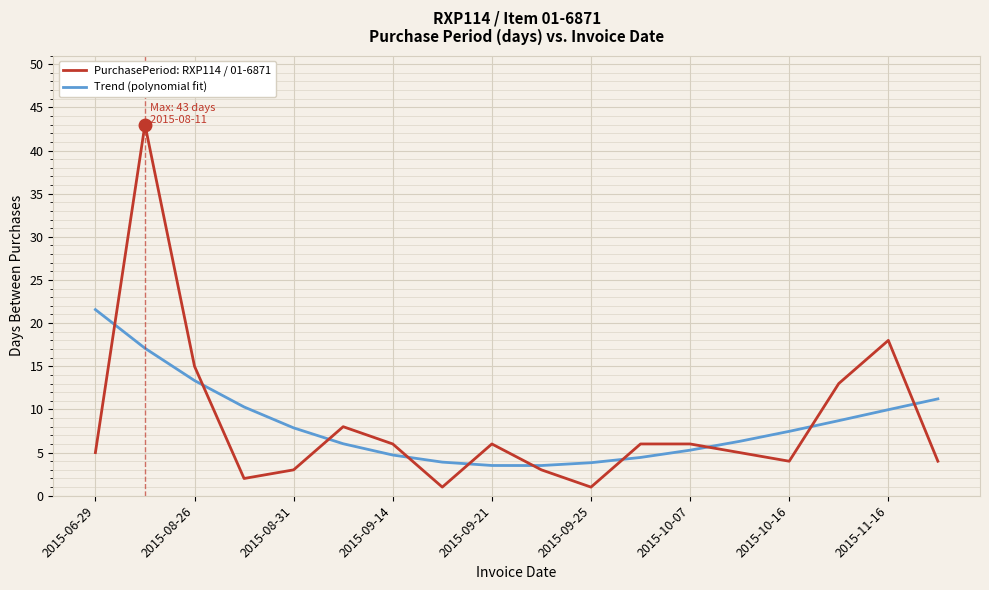

How many values in the Trend (polynomial fit) series are below 7?

9